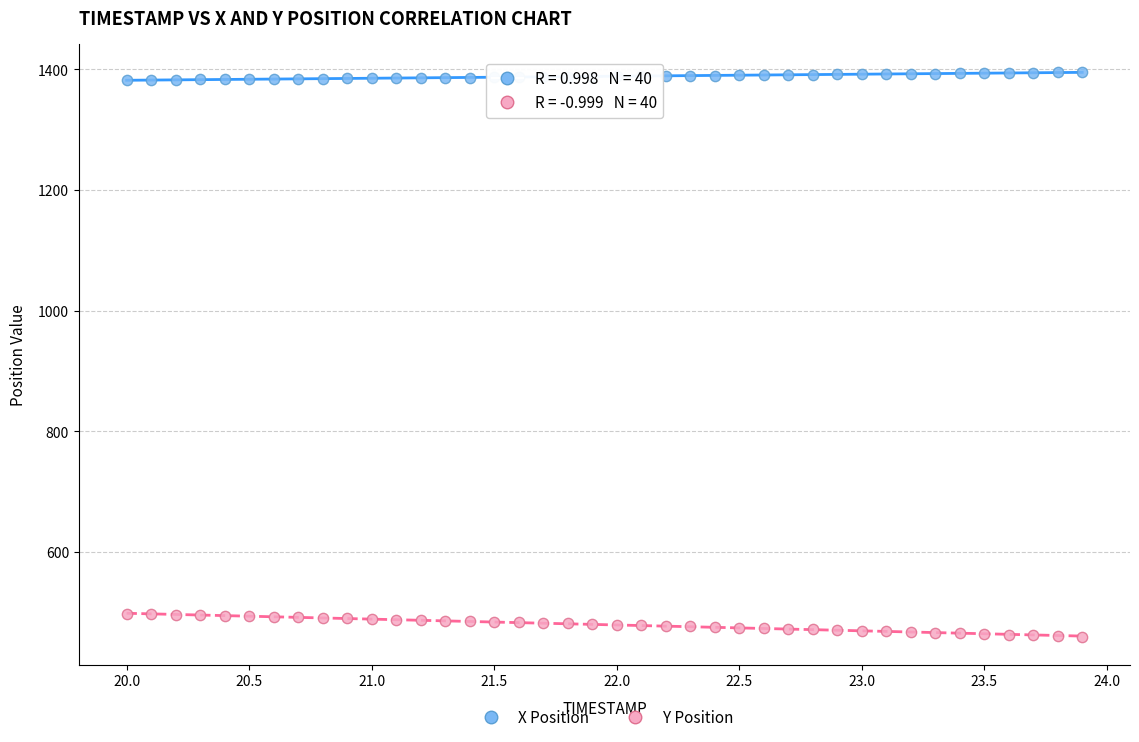

Which series reaches the maximum Y coordinate?

X Position